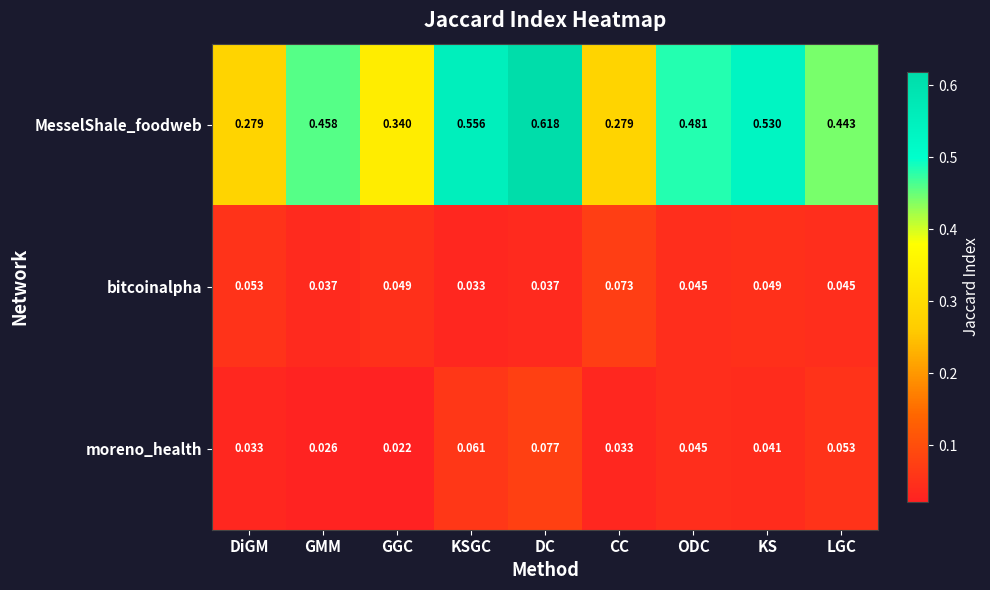

Which series has the largest total across all categories?

MesselShale_foodweb